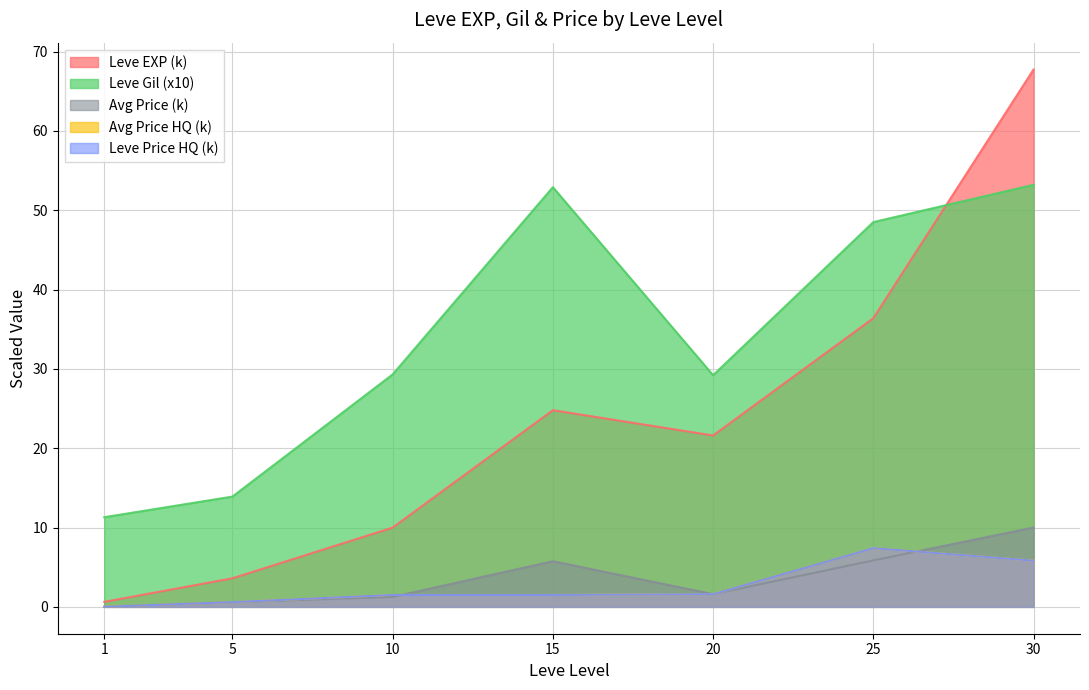

At which category is the sum across all series the highest?

30